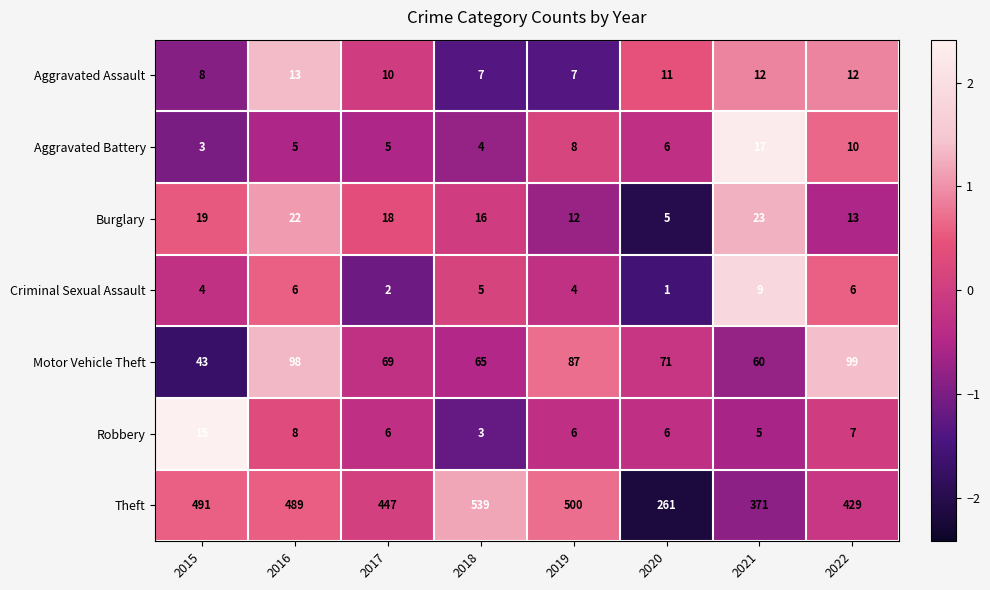

Which series has the largest range (max minus min)?

Theft